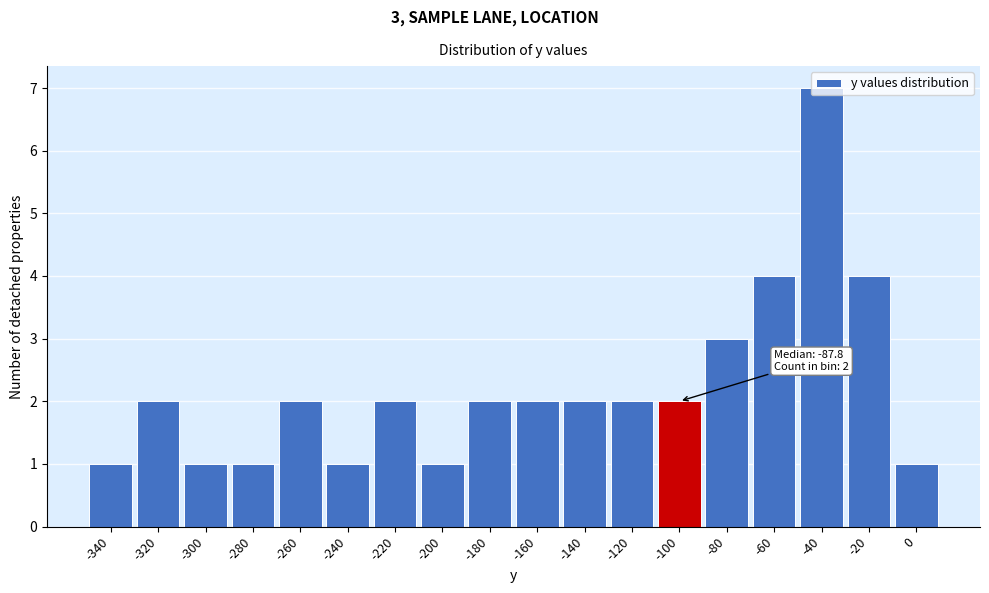

The chart shows a value of 1 at -320. True or false?

False